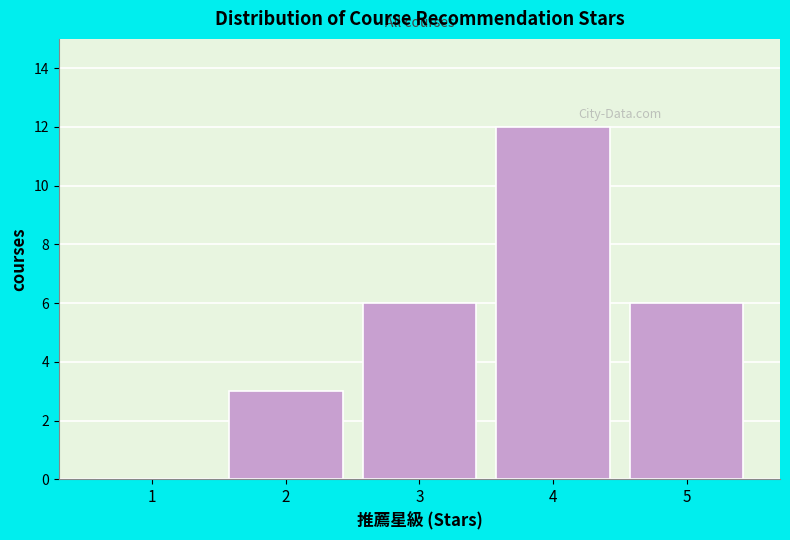

Reading left to right, extract all data points from this chart.

1=0	2=3	3=6	4=12	5=6